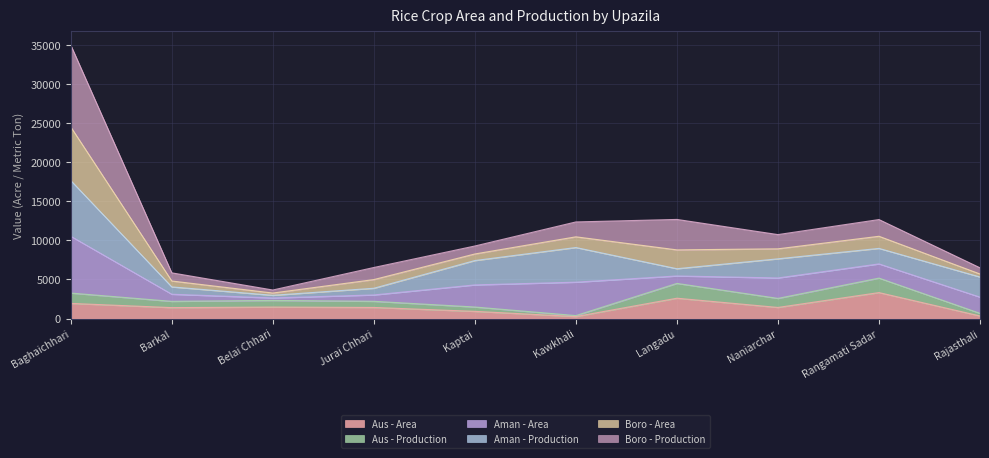

What is the highest value of the Aus - Area series?

3326.0